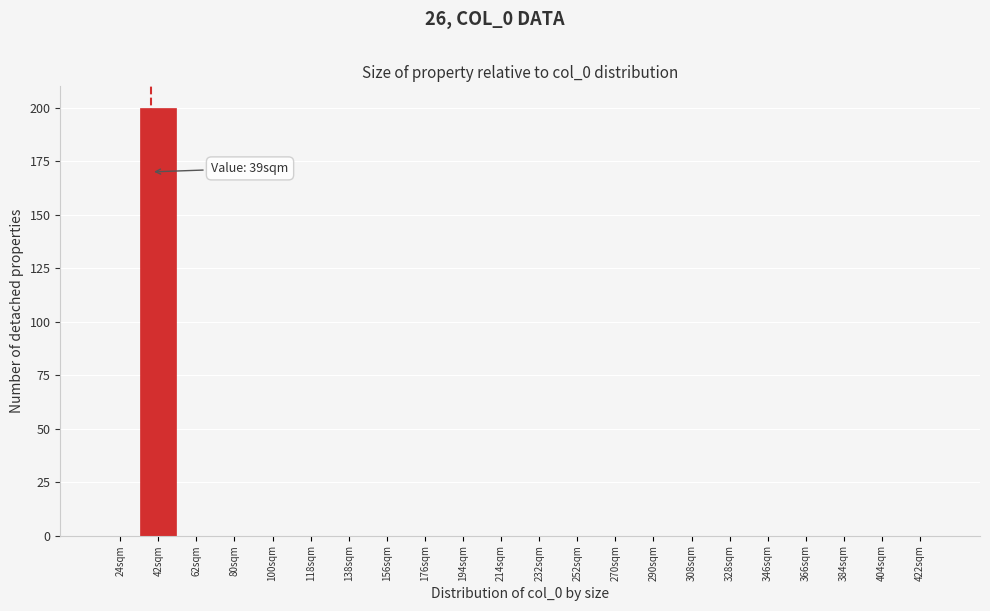

Which range on the x-axis has the tallest bar?

33 to 52